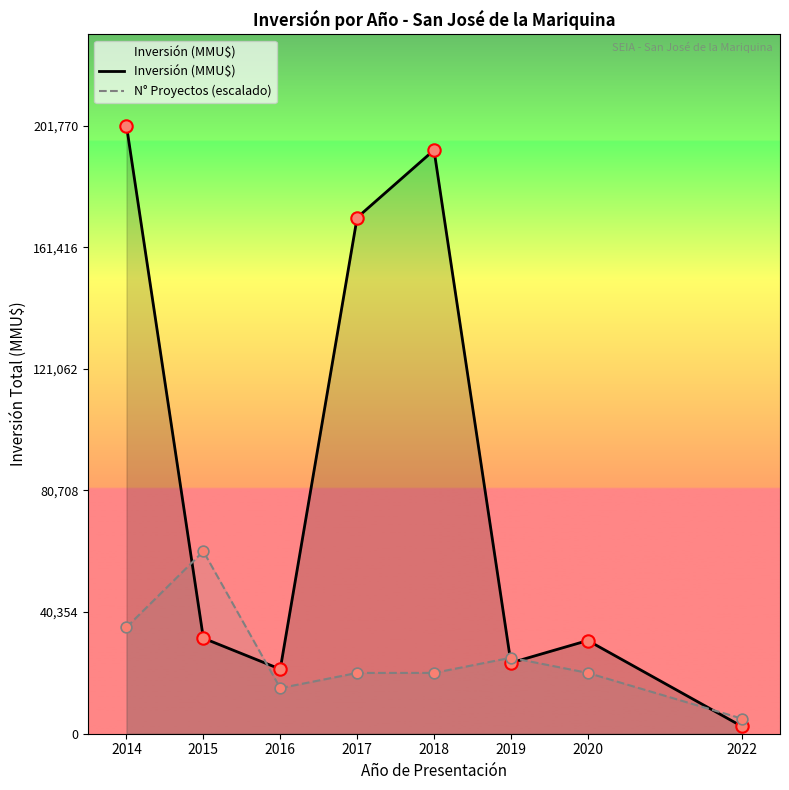

At which category is the sum across all series the highest?

2014